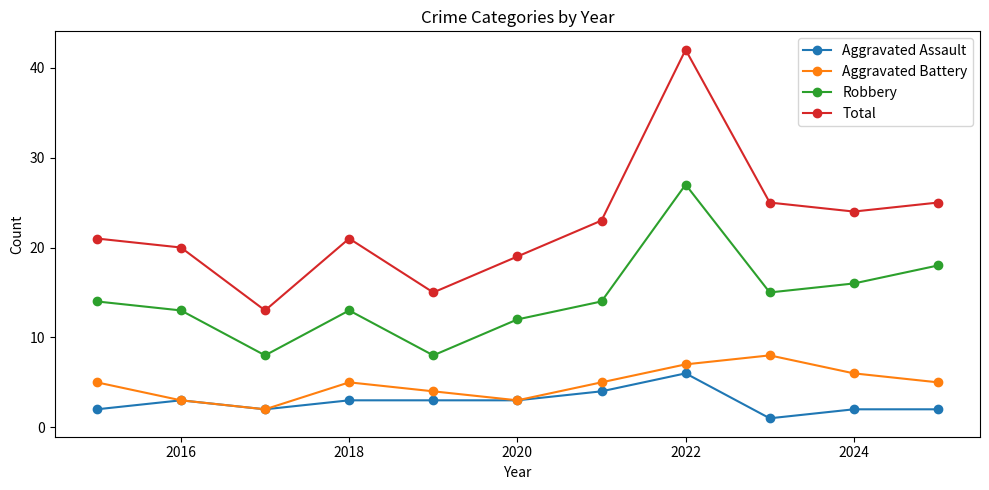

Rank the series by their maximum value, from highest to lowest.

Total, Robbery, Aggravated Battery, Aggravated Assault